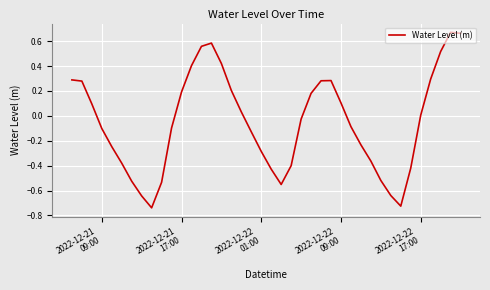

How many lines are shown in the chart?

1